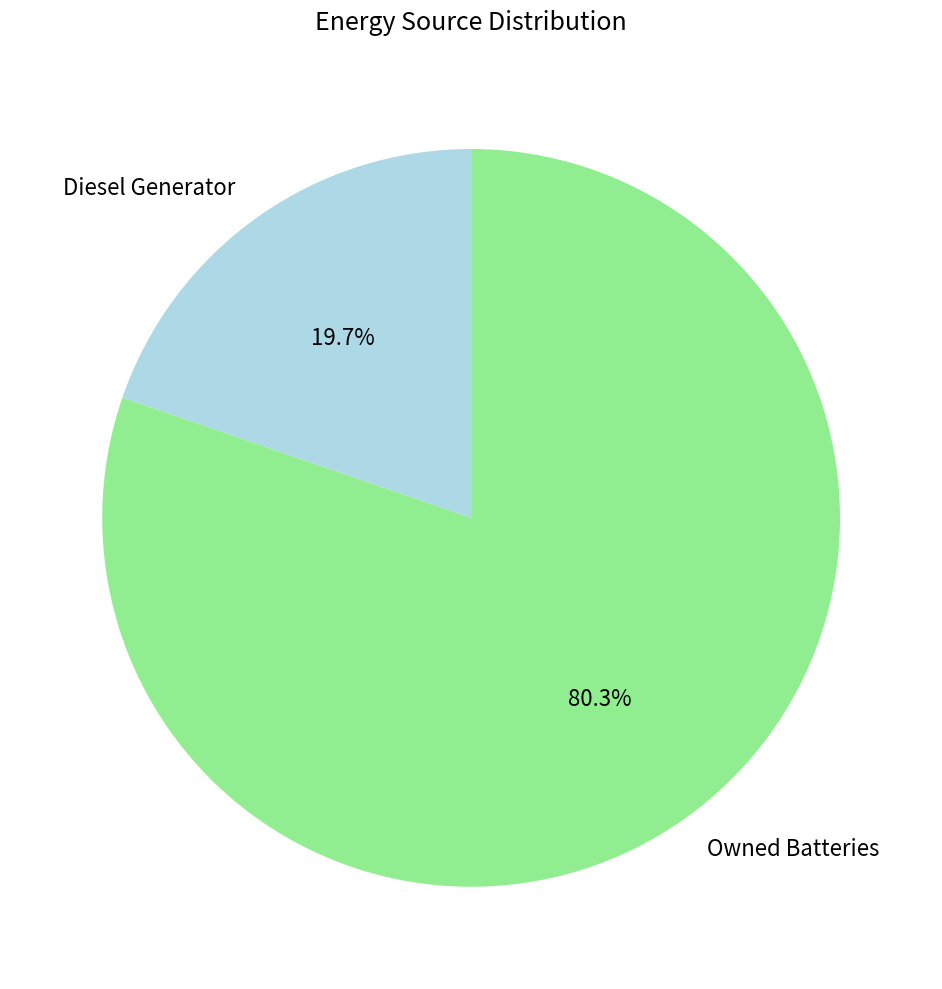

Is Diesel Generator the majority of the pie?

No